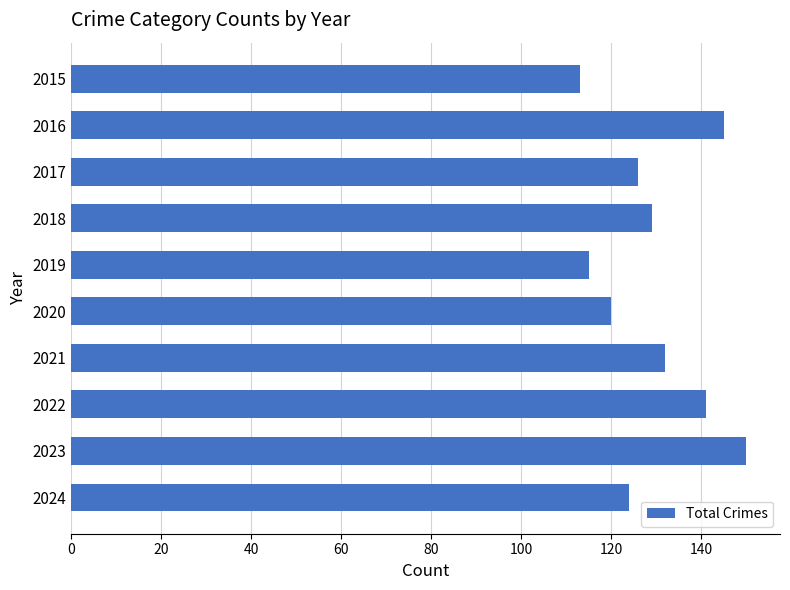

How many values are below 129?

5